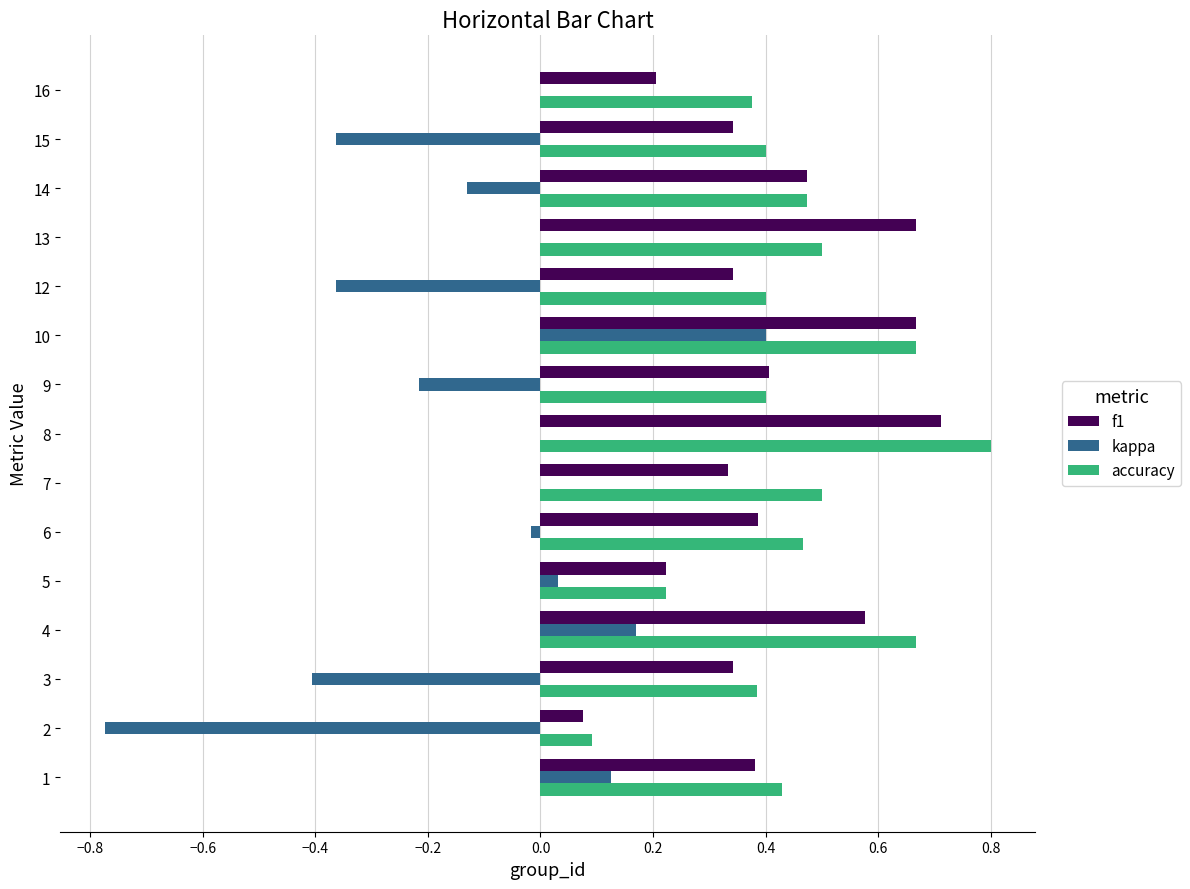

The value of accuracy at 12 is 0.4. True or false?

True